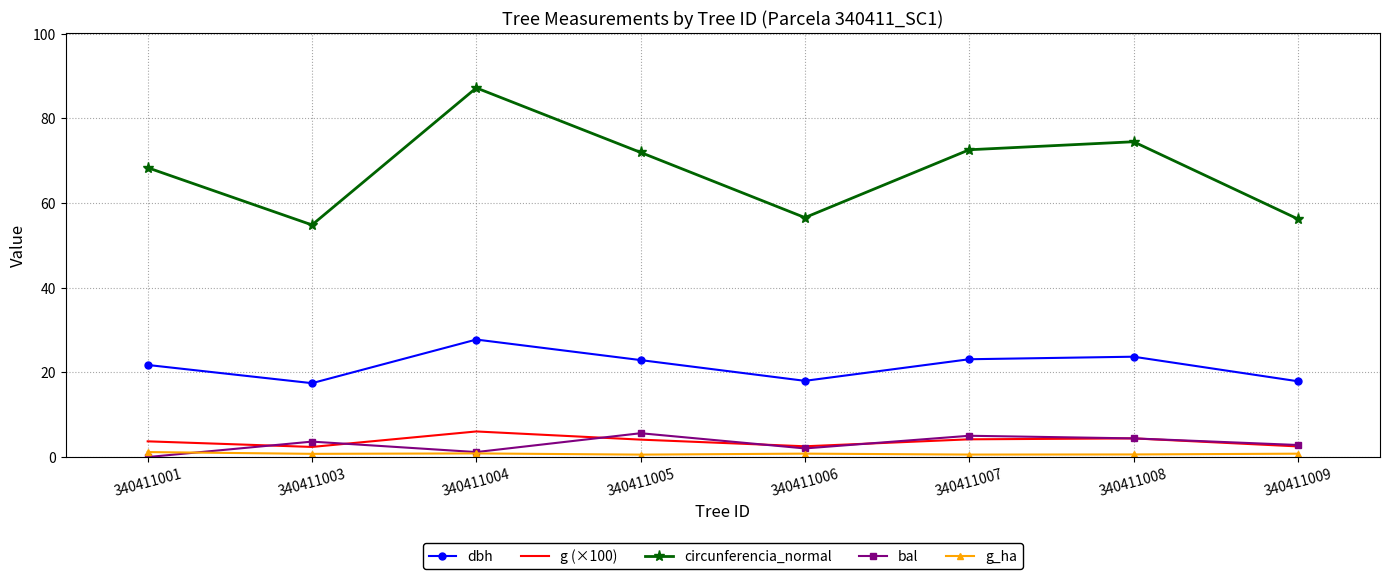

Between 340411003 and 340411005, which series saw the biggest shift?

circunferencia_normal